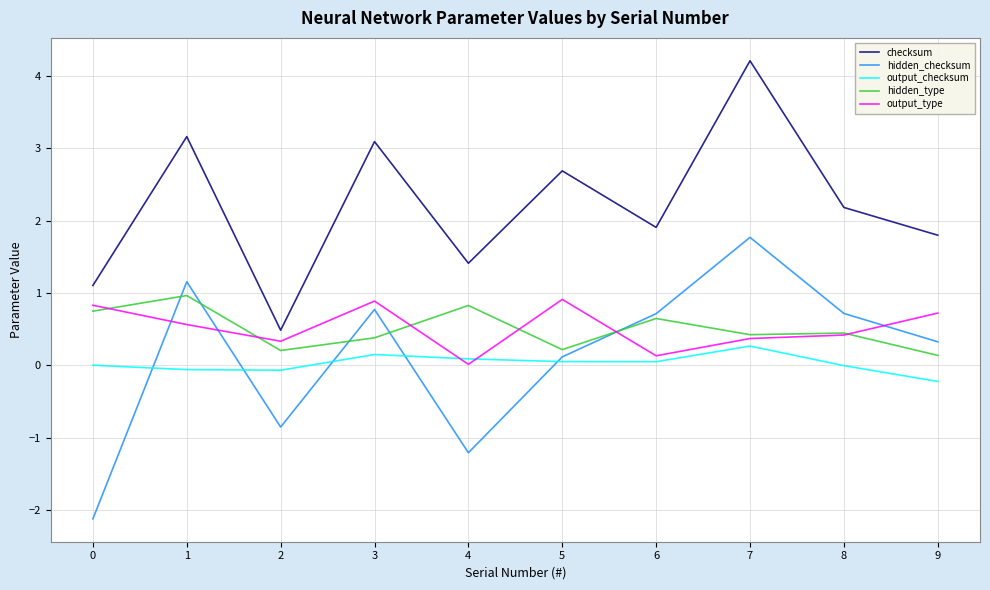

True or false: hidden_type has a value of 0.4 at 4.

False